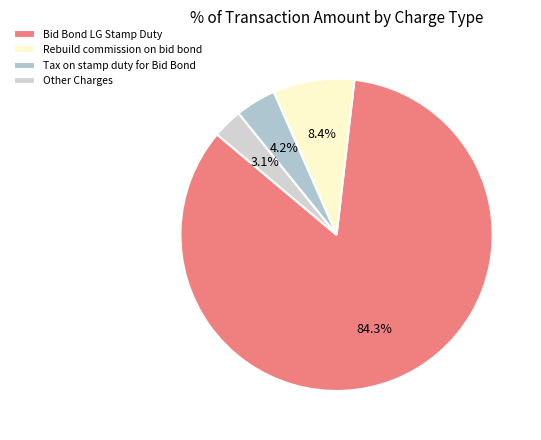

Do Tax on stamp duty for Bid Bond and Bid Bond LG Stamp Duty together represent more than half of the pie?

Yes